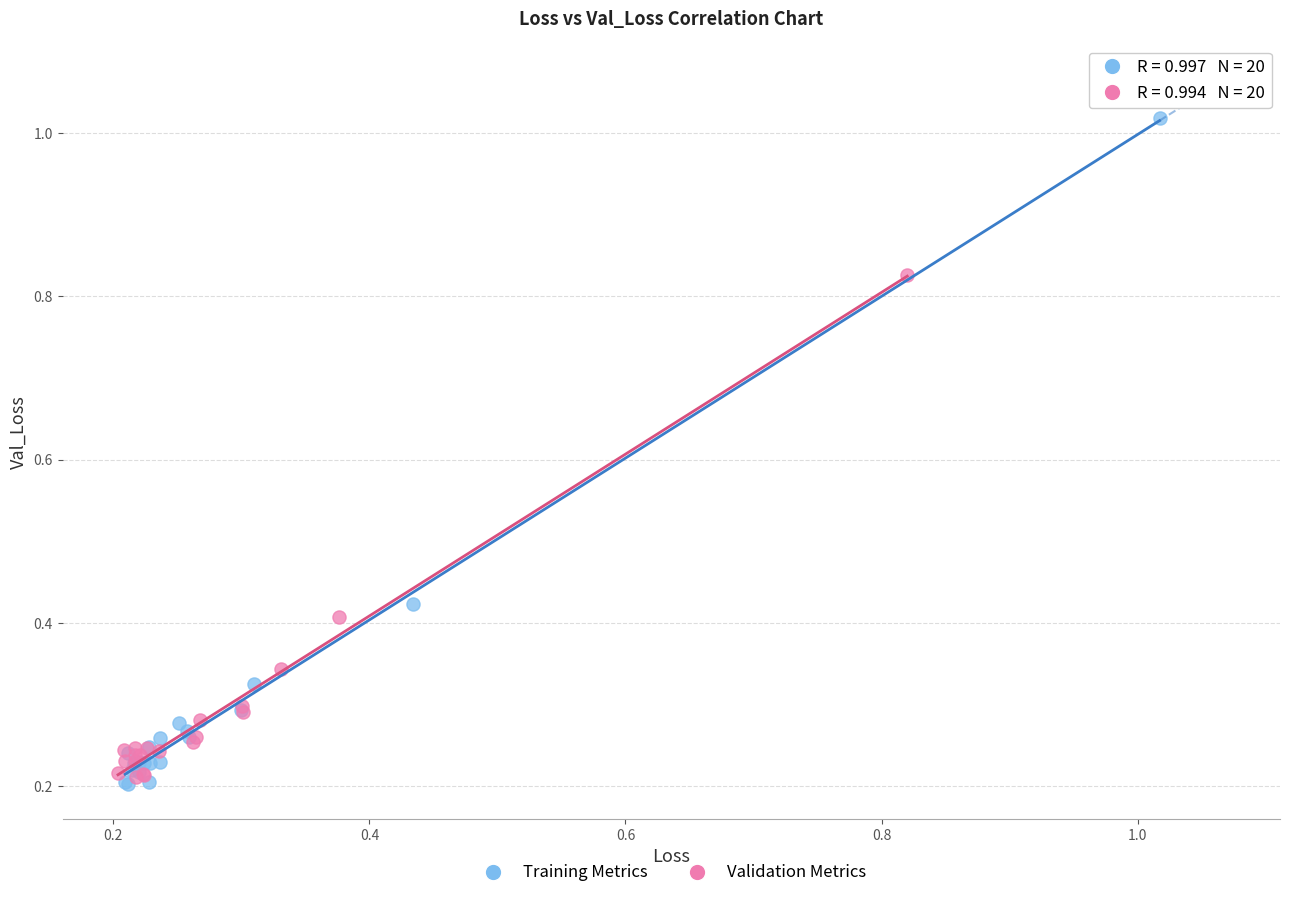

Which series contains the lowest Y value?

Training Metrics